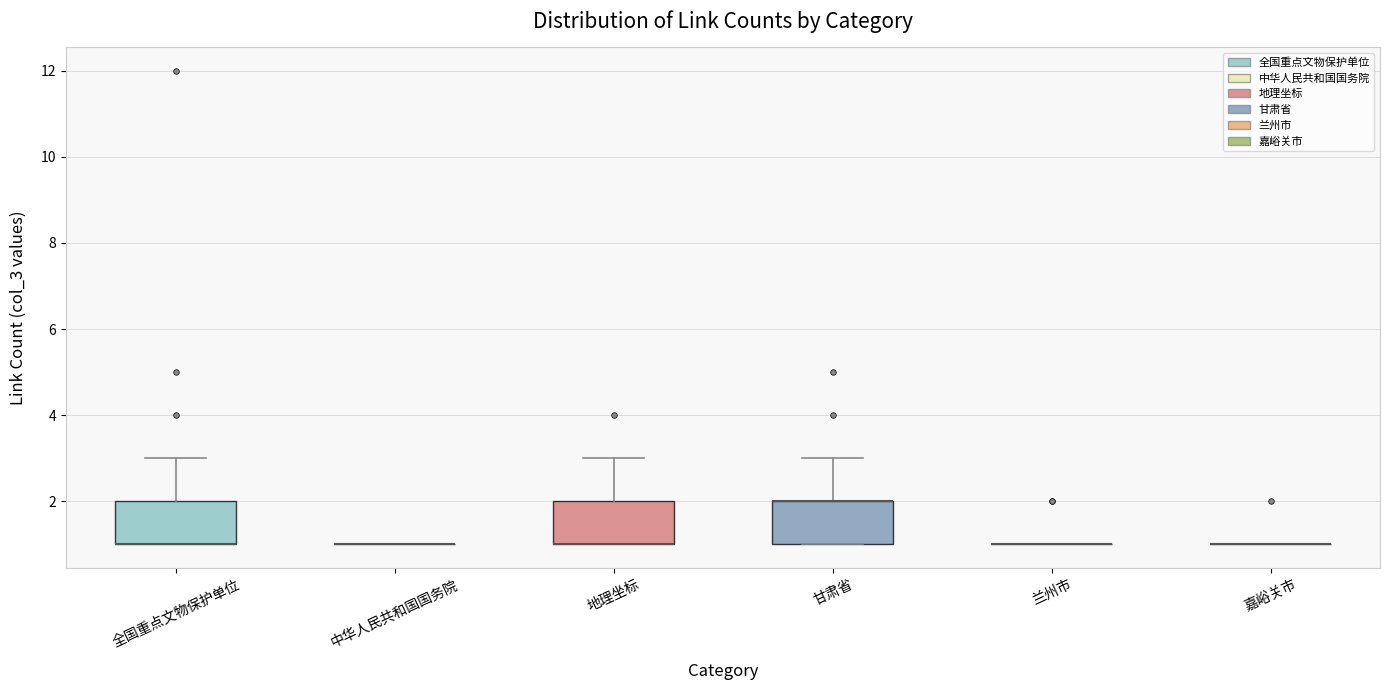

Reading left to right, read every box against the y-axis: the position of its median line, the range the box covers, and the ends of its whiskers. The values are not printed on the chart, so give them approximately, as read against the axis.

全国重点文物保护单位: median 1 (drawn on the box's lower edge), box 1 to 2, whiskers 1 to 3
中华人民共和国国务院: box collapsed to a line at 1, whiskers 1 to 1
地理坐标: median 1 (drawn on the box's lower edge), box 1 to 2, whiskers 1 to 3
甘肃省: median 2 (drawn on the box's upper edge), box 1 to 2, whiskers 1 to 3
兰州市: box collapsed to a line at 1, whiskers 1 to 1
嘉峪关市: box collapsed to a line at 1, whiskers 1 to 1